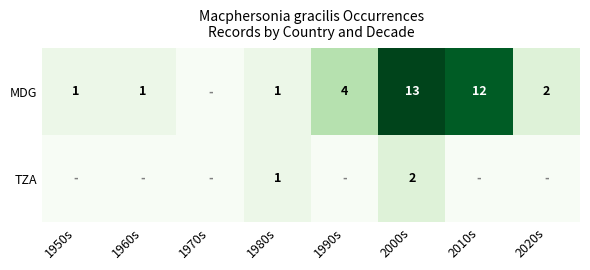

What is the difference between the highest and lowest values at 2000s?

11